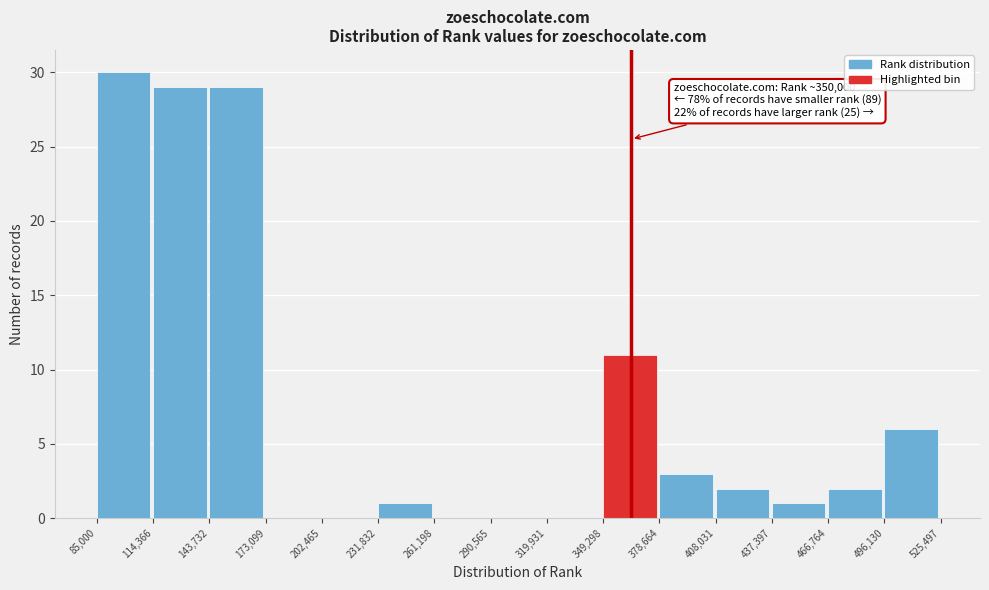

Which range on the x-axis has the tallest bar?

85,000 to 114,366